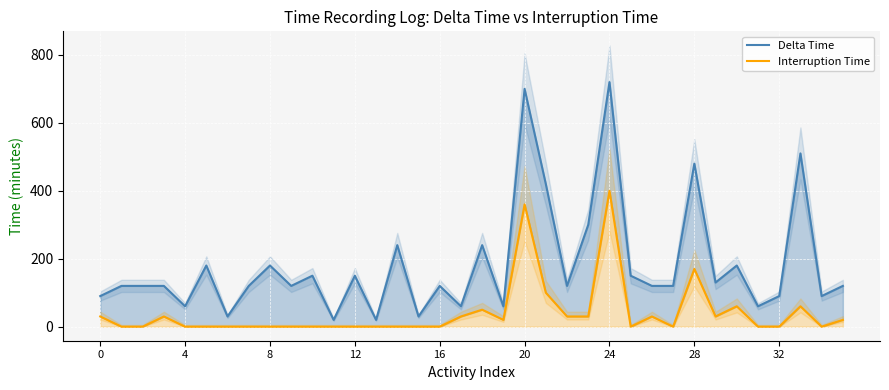

In Interruption Time, how many points are lower than both neighbors (excluding endpoints)?

5